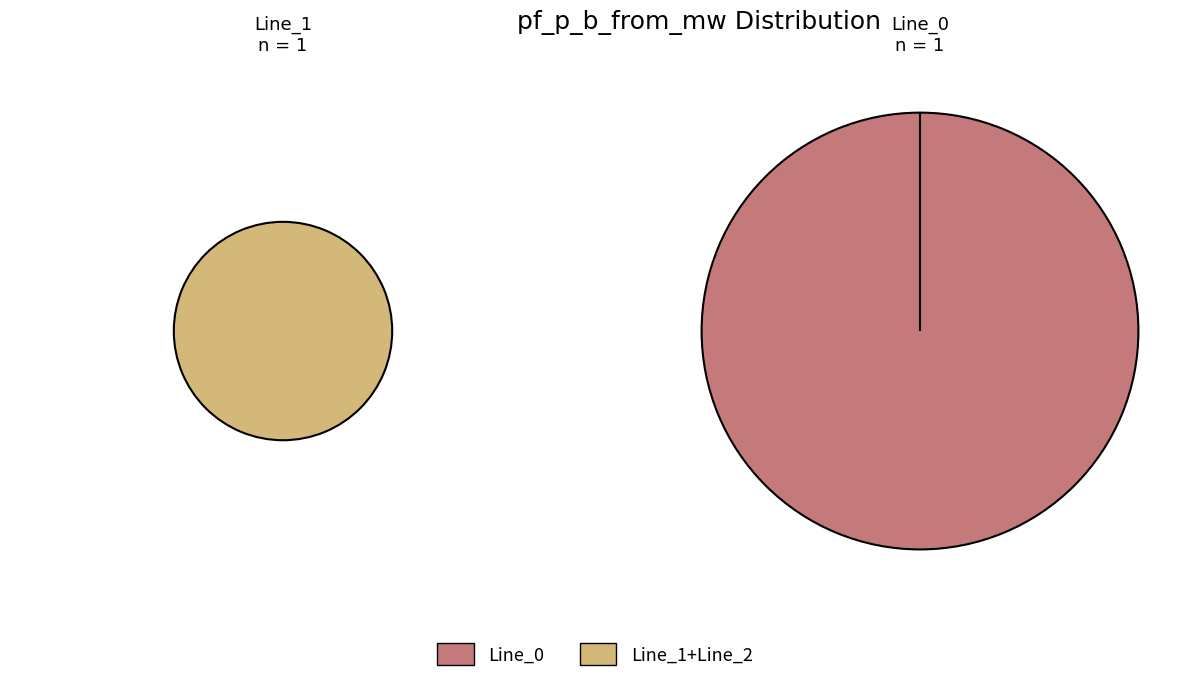

True or false: Line_2 accounts for 1% of the total.

False